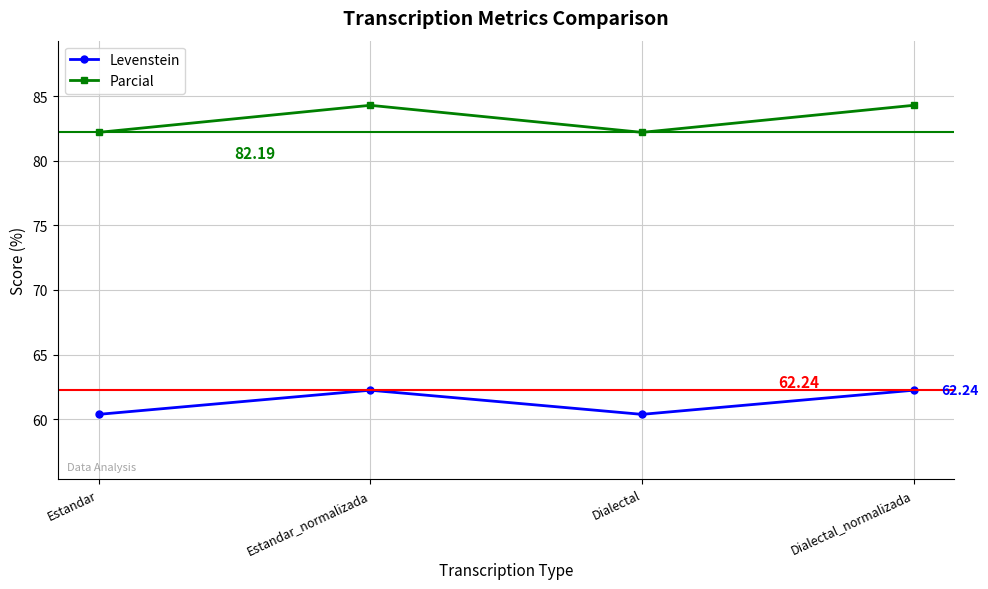

Is the value of Parcial at Dialectal greater than the value of Levenstein at Dialectal_normalizada?

Yes